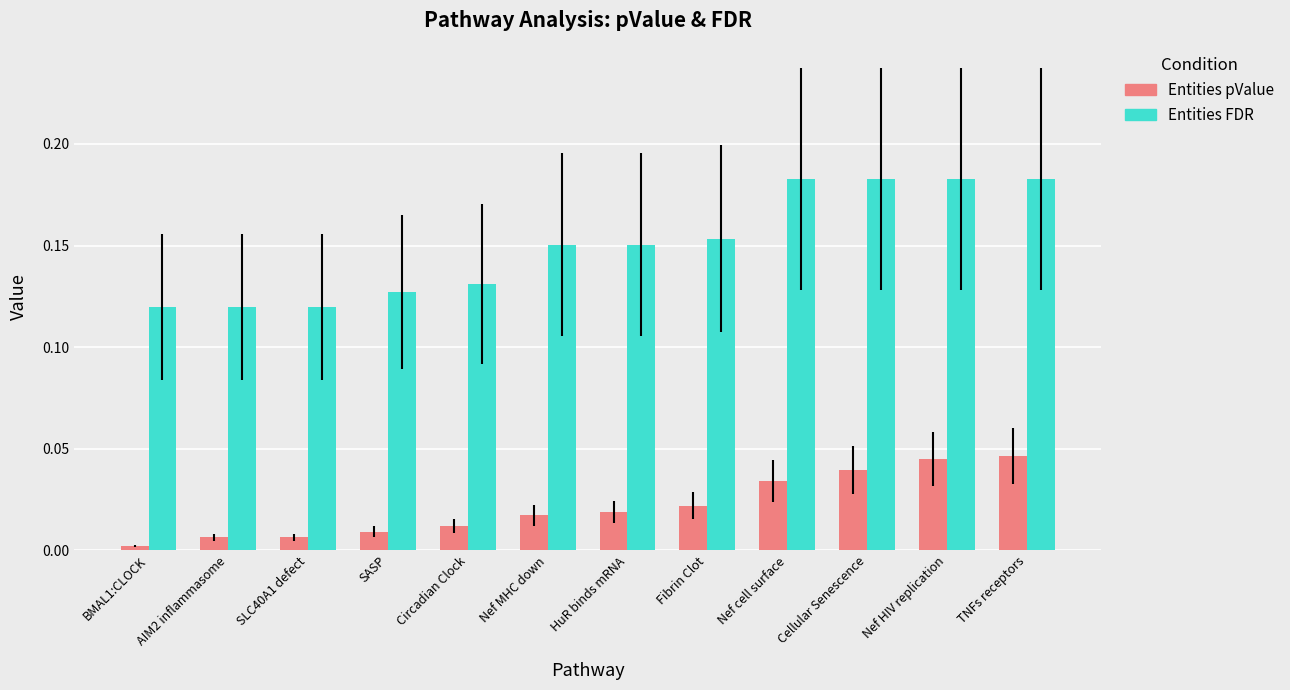

List the series in order of their peak value, lowest first.

Entities pValue, Entities FDR